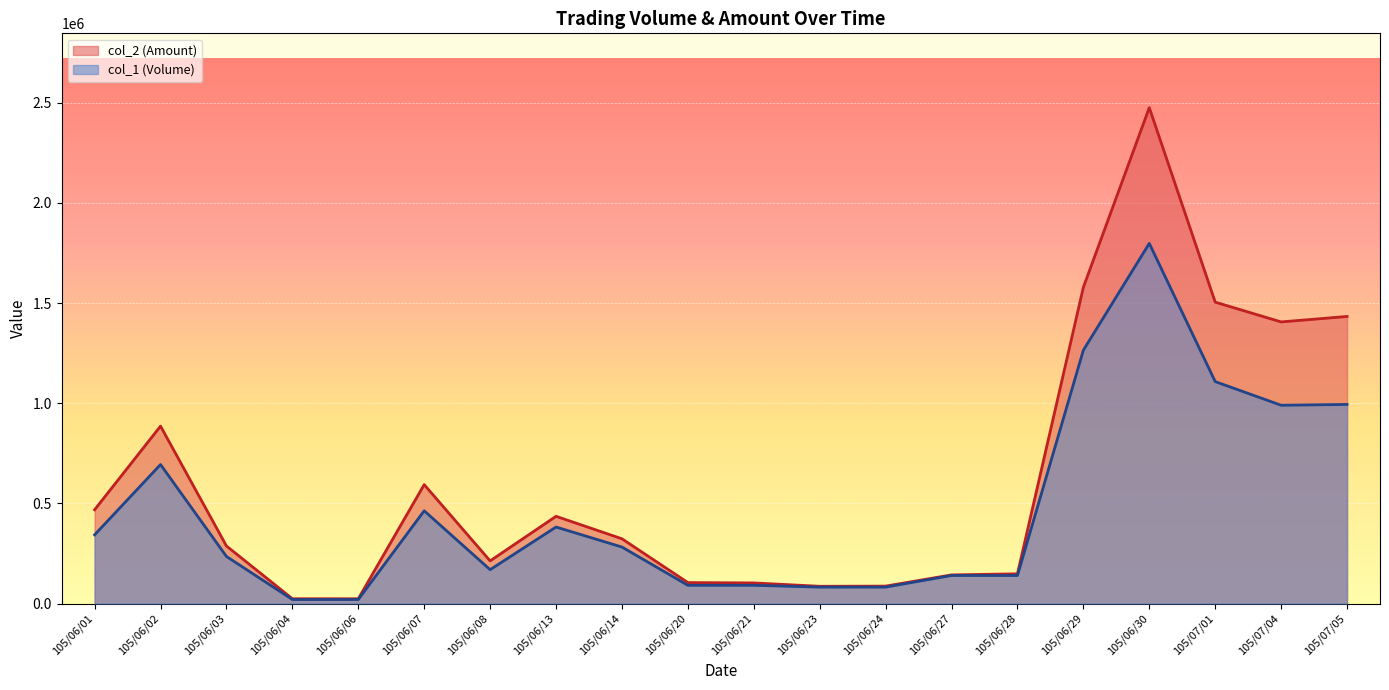

List the labels in order of col_2 (Amount) value, smallest first.

105/06/06, 105/06/04, 105/06/23, 105/06/24, 105/06/21, 105/06/20, 105/06/27, 105/06/28, 105/06/08, 105/06/03, 105/06/14, 105/06/13, 105/06/01, 105/06/07, 105/06/02, 105/07/04, 105/07/05, 105/07/01, 105/06/29, 105/06/30